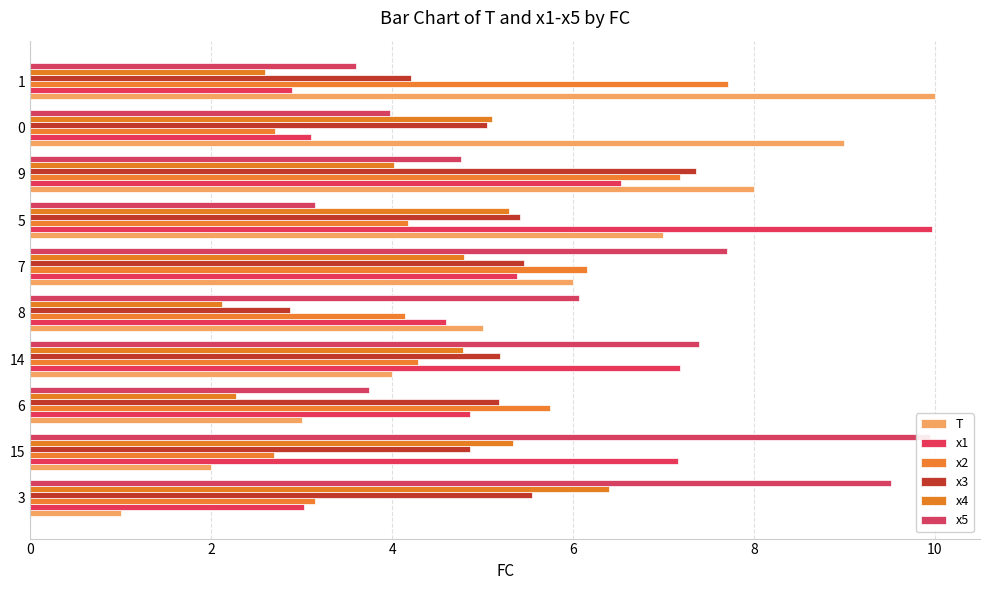

What is the difference between the maximum and minimum values in the x2 series?

5.0